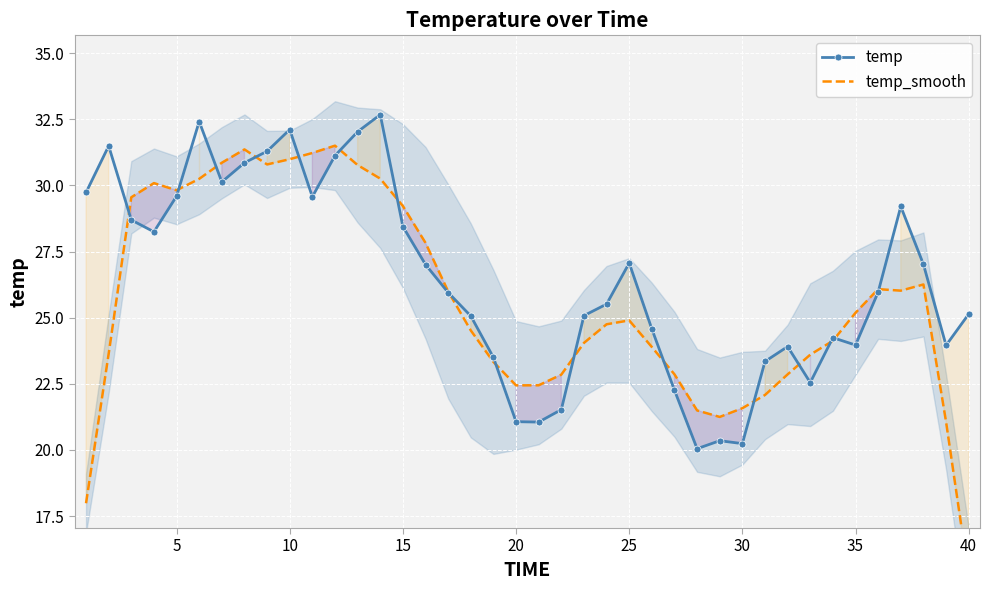

What is the lowest value of the temp series?

20.0